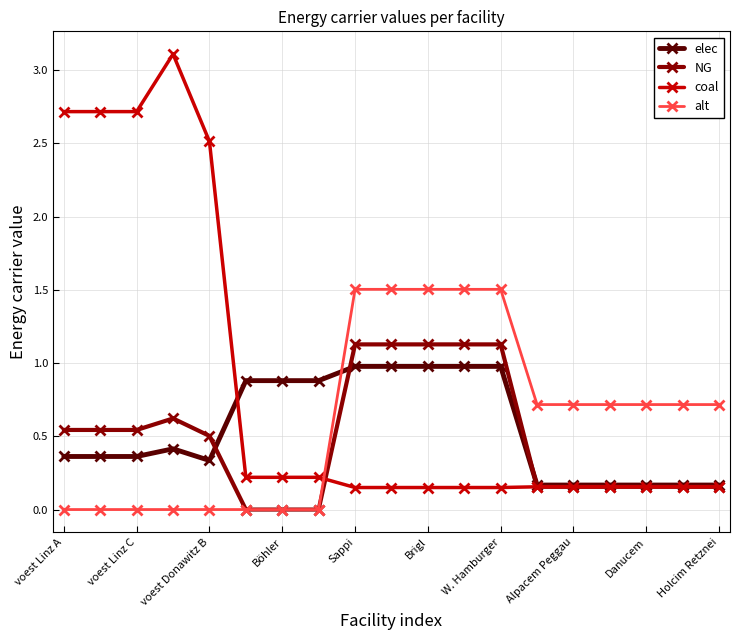

Rank the series by their maximum value, from highest to lowest.

coal, alt, NG, elec